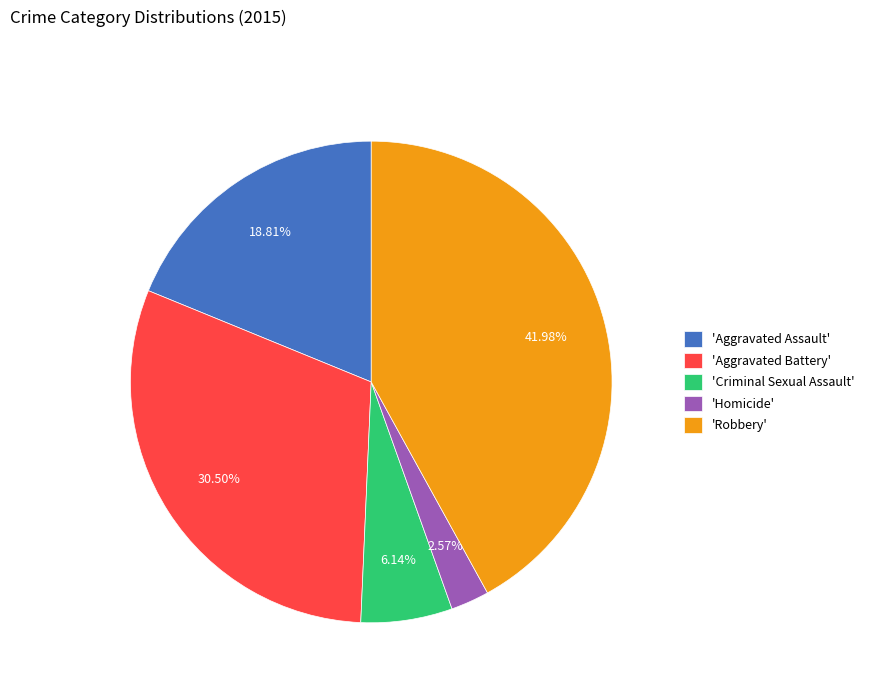

Rank the categories by value from lowest to highest.

'Homicide', 'Criminal Sexual Assault', 'Aggravated Assault', 'Aggravated Battery', 'Robbery'